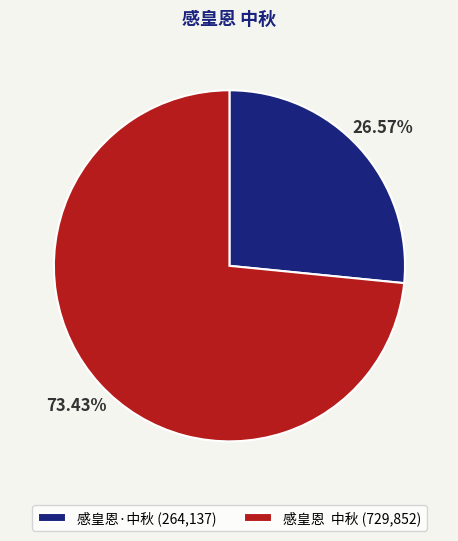

How many slices are in this pie chart?

2